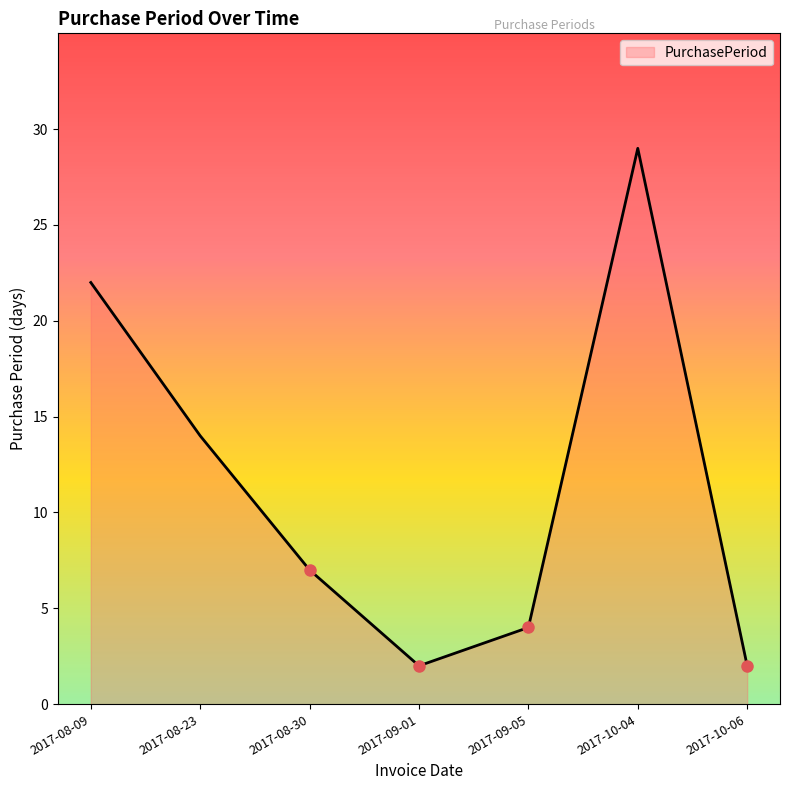

What is the average value?

11